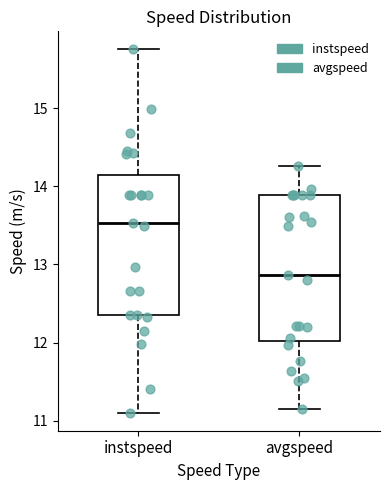

Reading left to right, read every box against the y-axis: the position of its median line, the range the box covers, and the ends of its whiskers. The values are not printed on the chart, so give them approximately, as read against the axis.

instspeed: median 13.5, box 12.3 to 14.1, whiskers 11.1 to 15.8
avgspeed: median 12.9, box 12.0 to 13.9, whiskers 11.2 to 14.3